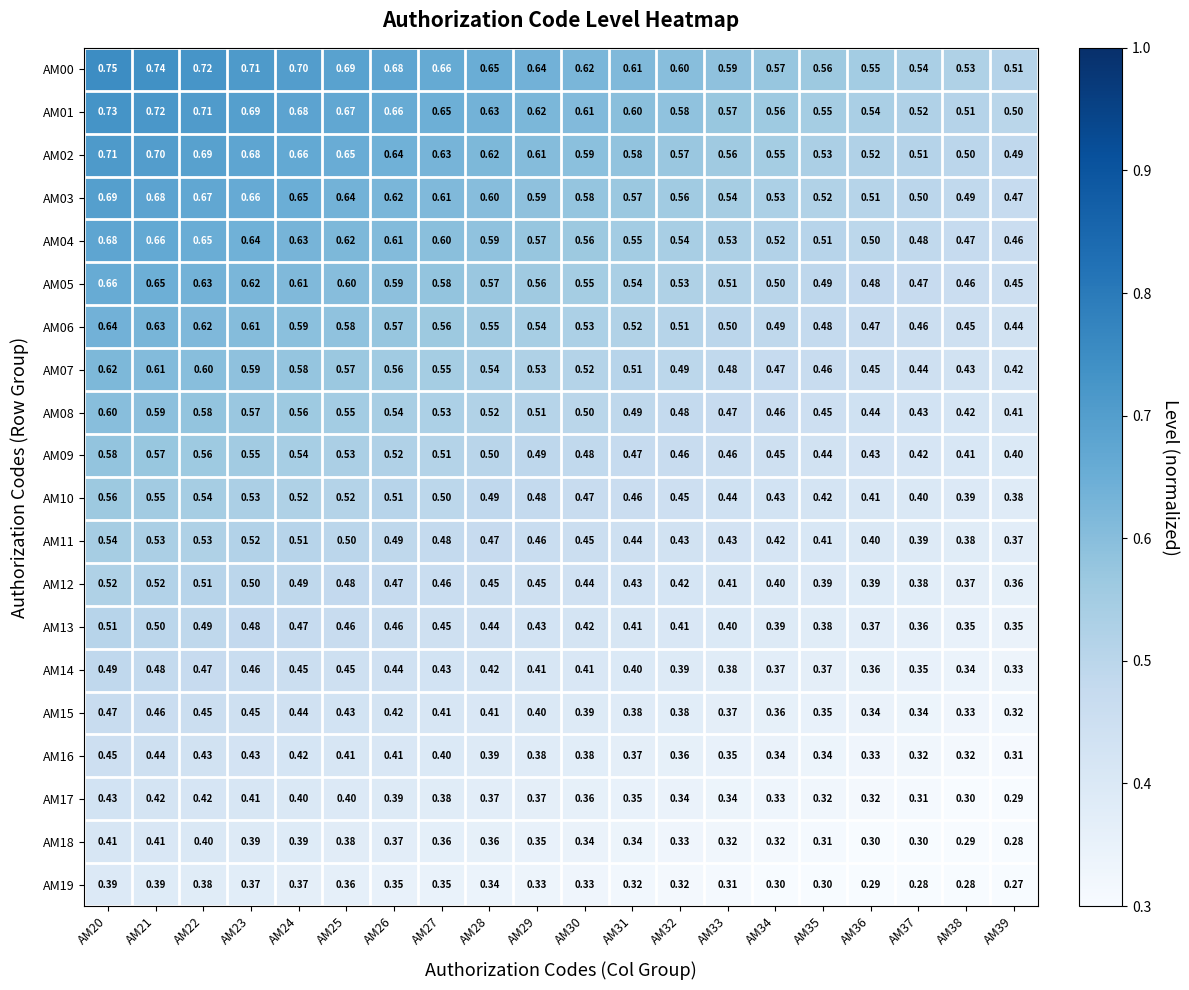

Is the value of AM15 at AM24 greater than the value of AM13 at AM31?

Yes